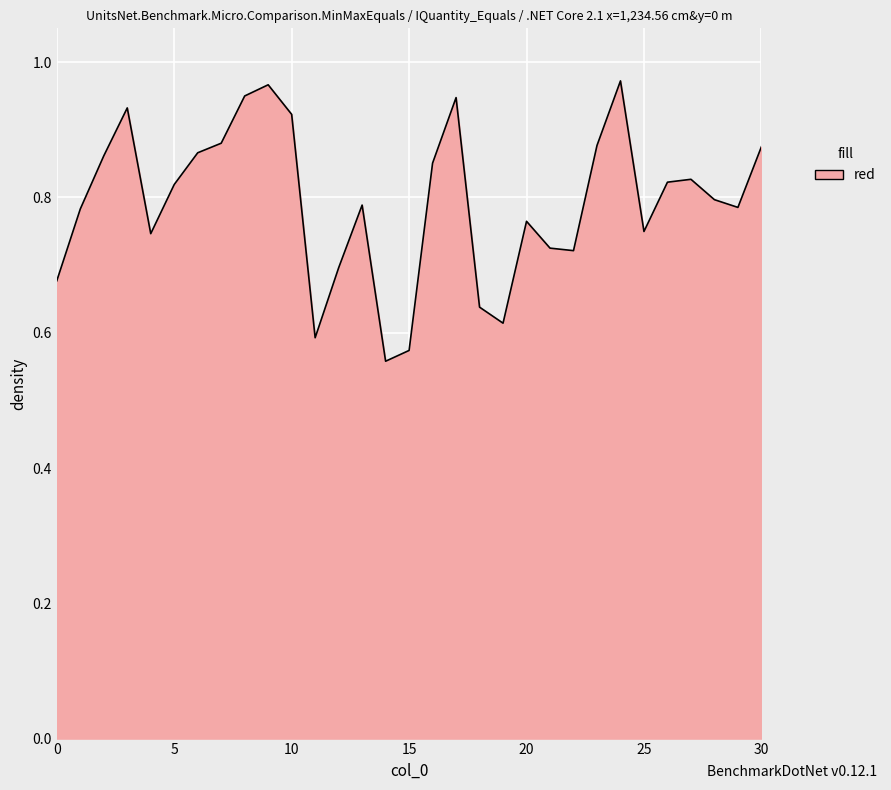

Where is the data nearest to the value 0?

14